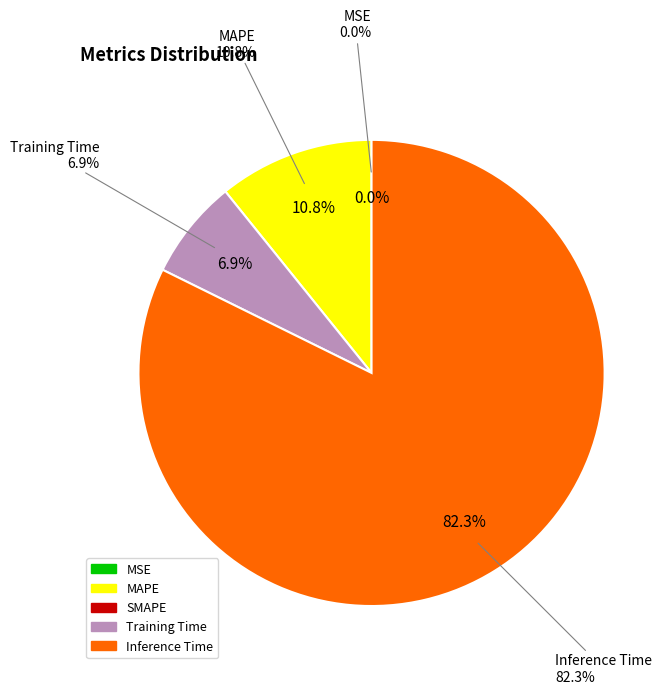

What is the largest slice in the pie chart?

Inference Time